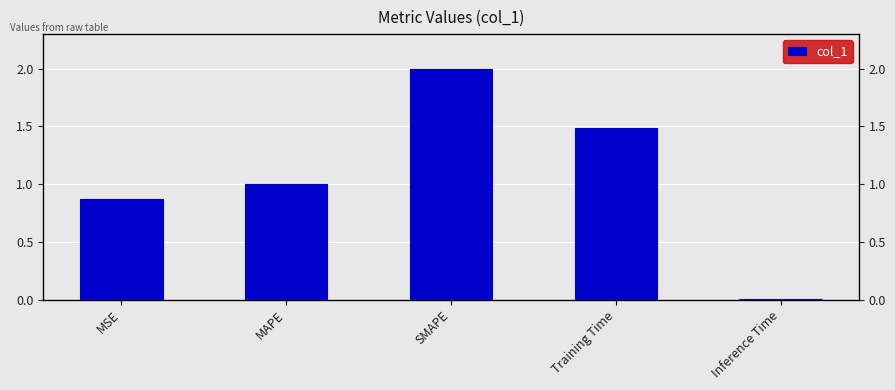

Reading right to left, what are all the values shown in this chart?

Inference Time=0.0	Training Time=1.5	SMAPE=2.0	MAPE=1.0	MSE=0.9